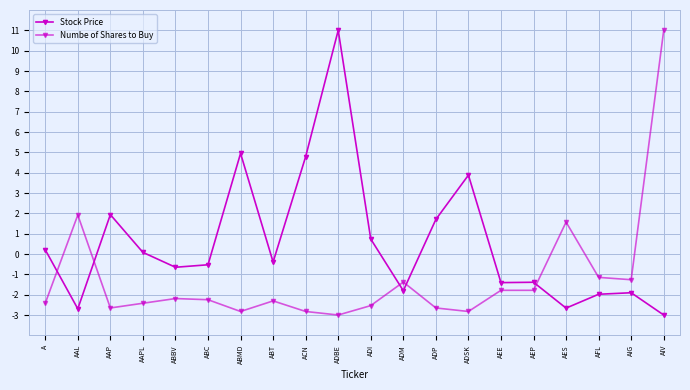

What is the sum of all Numbe of Shares to Buy values?

-23.8